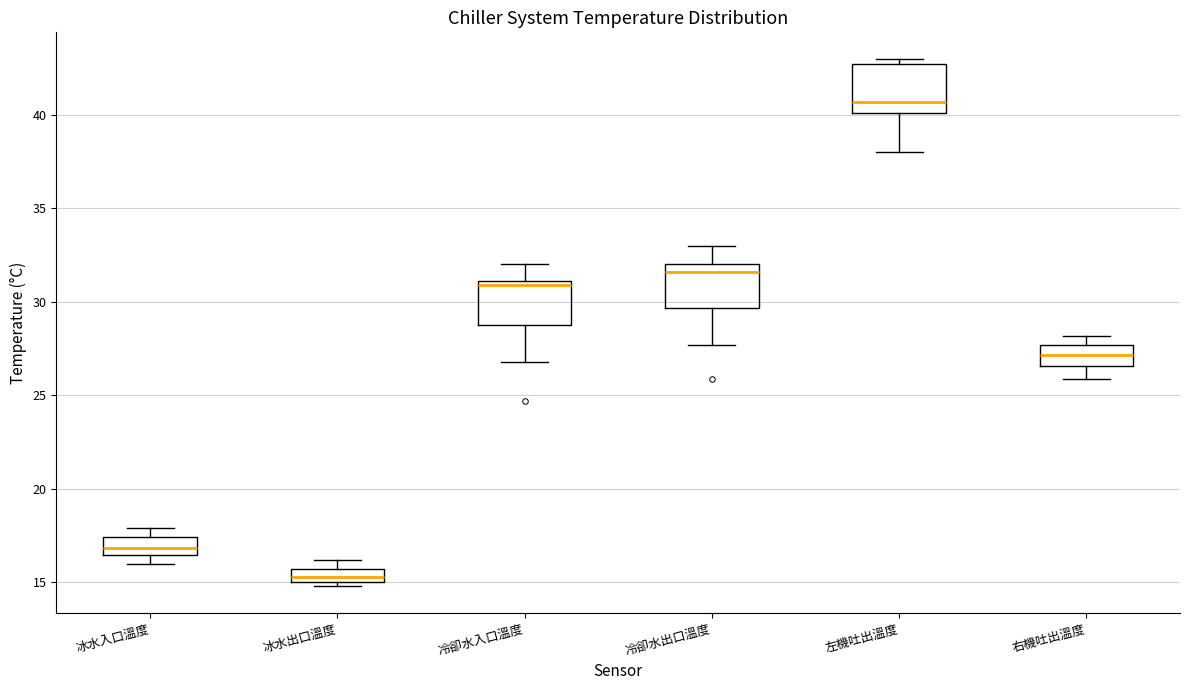

Which box has the lowest median line?

冰水出口溫度